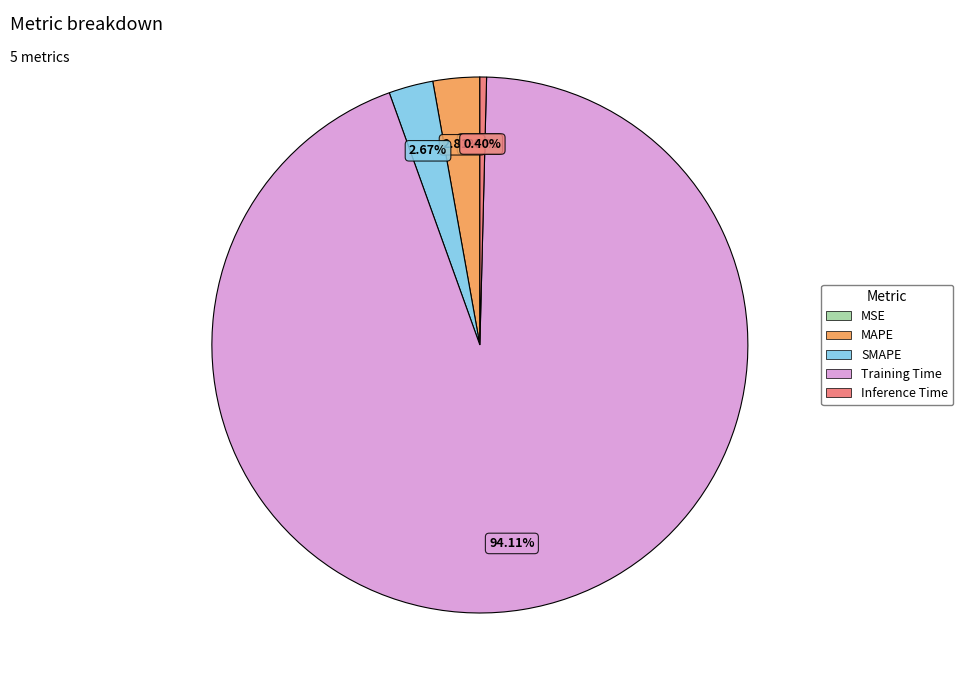

Combined, do Inference Time and MAPE account for over 50%?

No